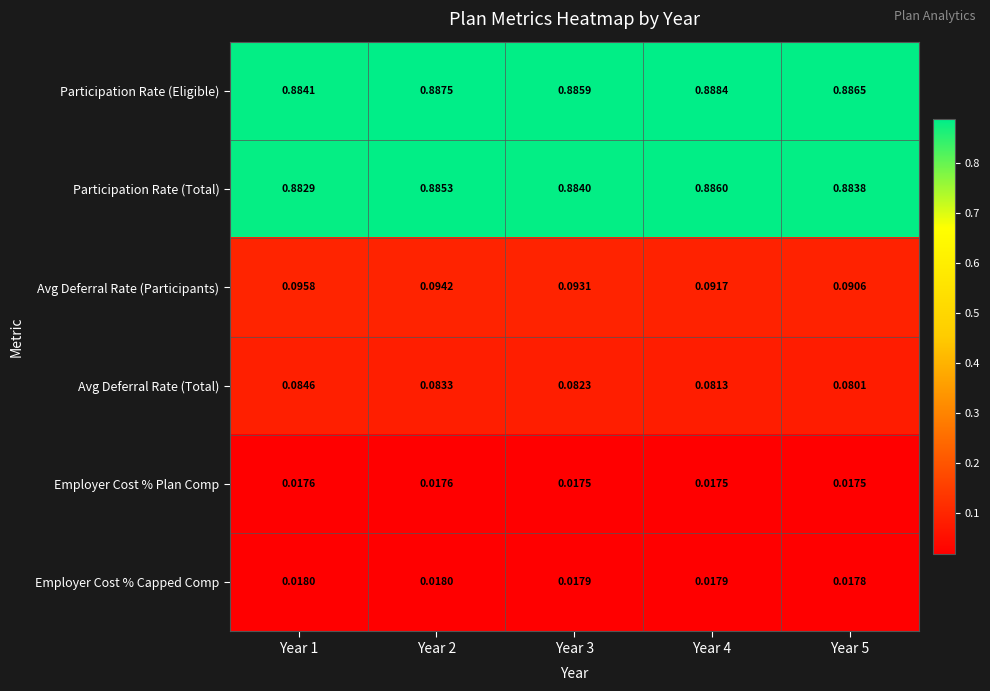

What is the total value across all series at Year 1?

2.0